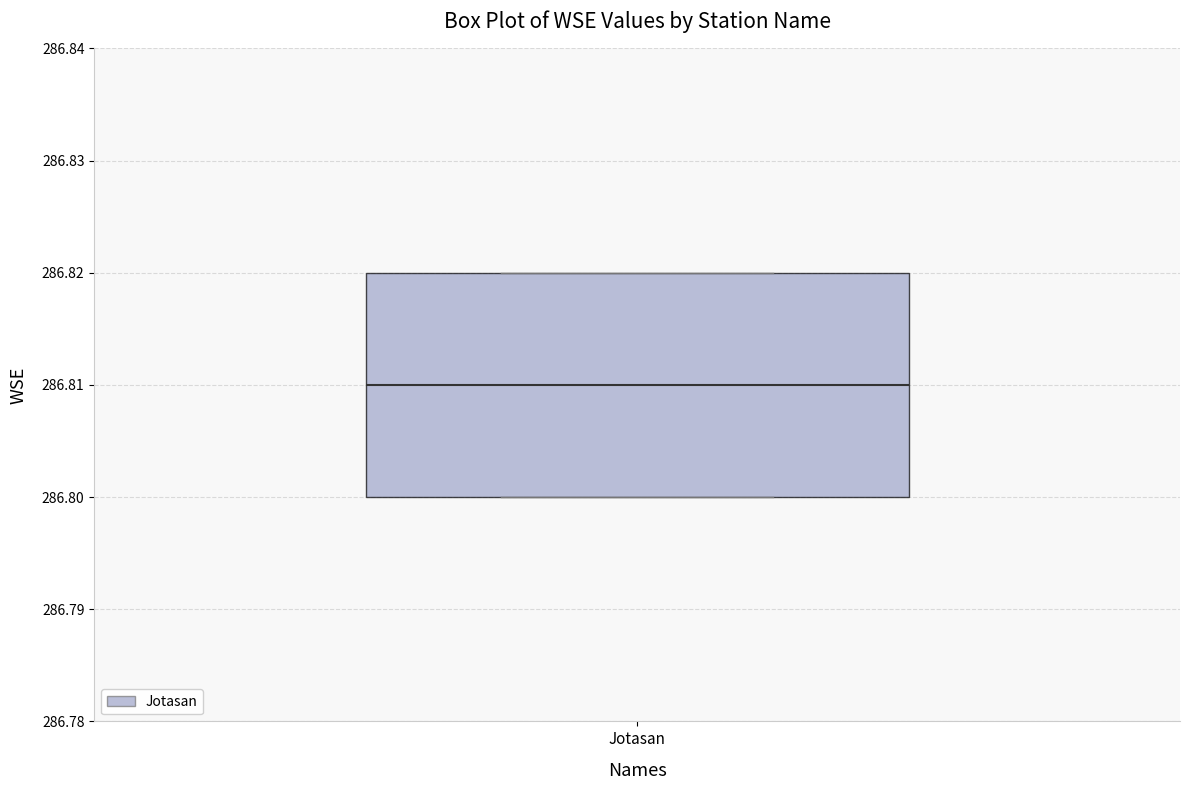

Transcribe this box plot: give where the median line is, the range the box spans, and where the two whiskers end, as read against the y-axis. The values are not printed on the chart, so give them approximately, as read against the axis.

median 286.81, box 286.80 to 286.82, whiskers 286.80 to 286.82